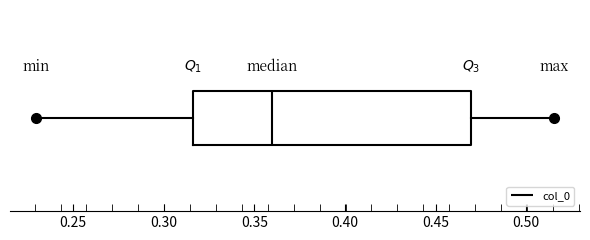

Where does the right whisker of the box end on the x-axis? The values are not printed on the chart, so give them approximately, as read against the axis.

0.515